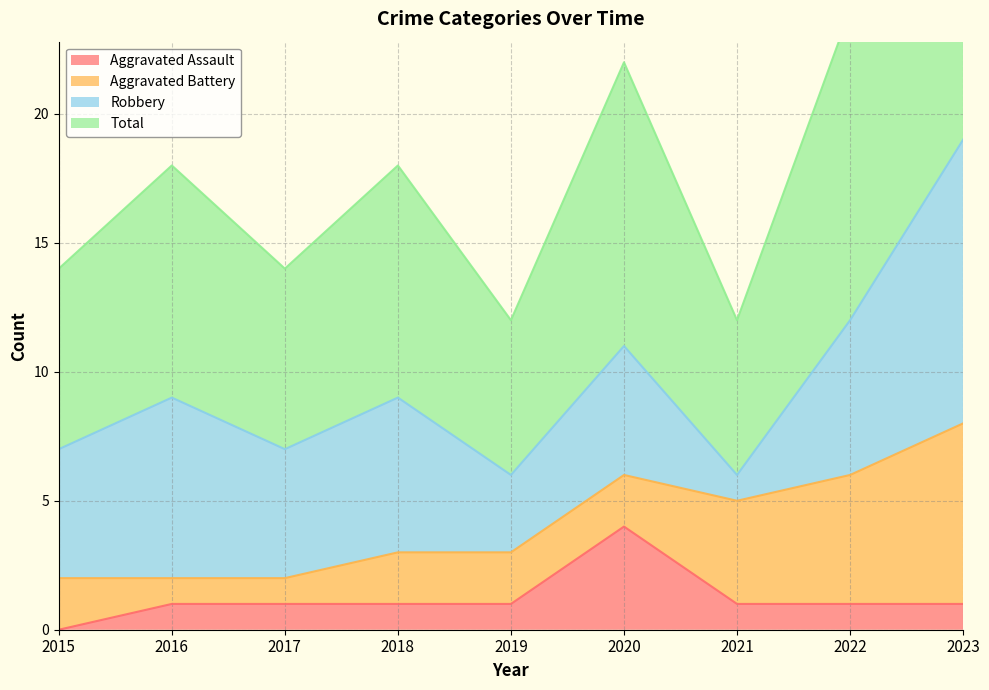

True or false: Total and Aggravated Assault cross at least once.

False